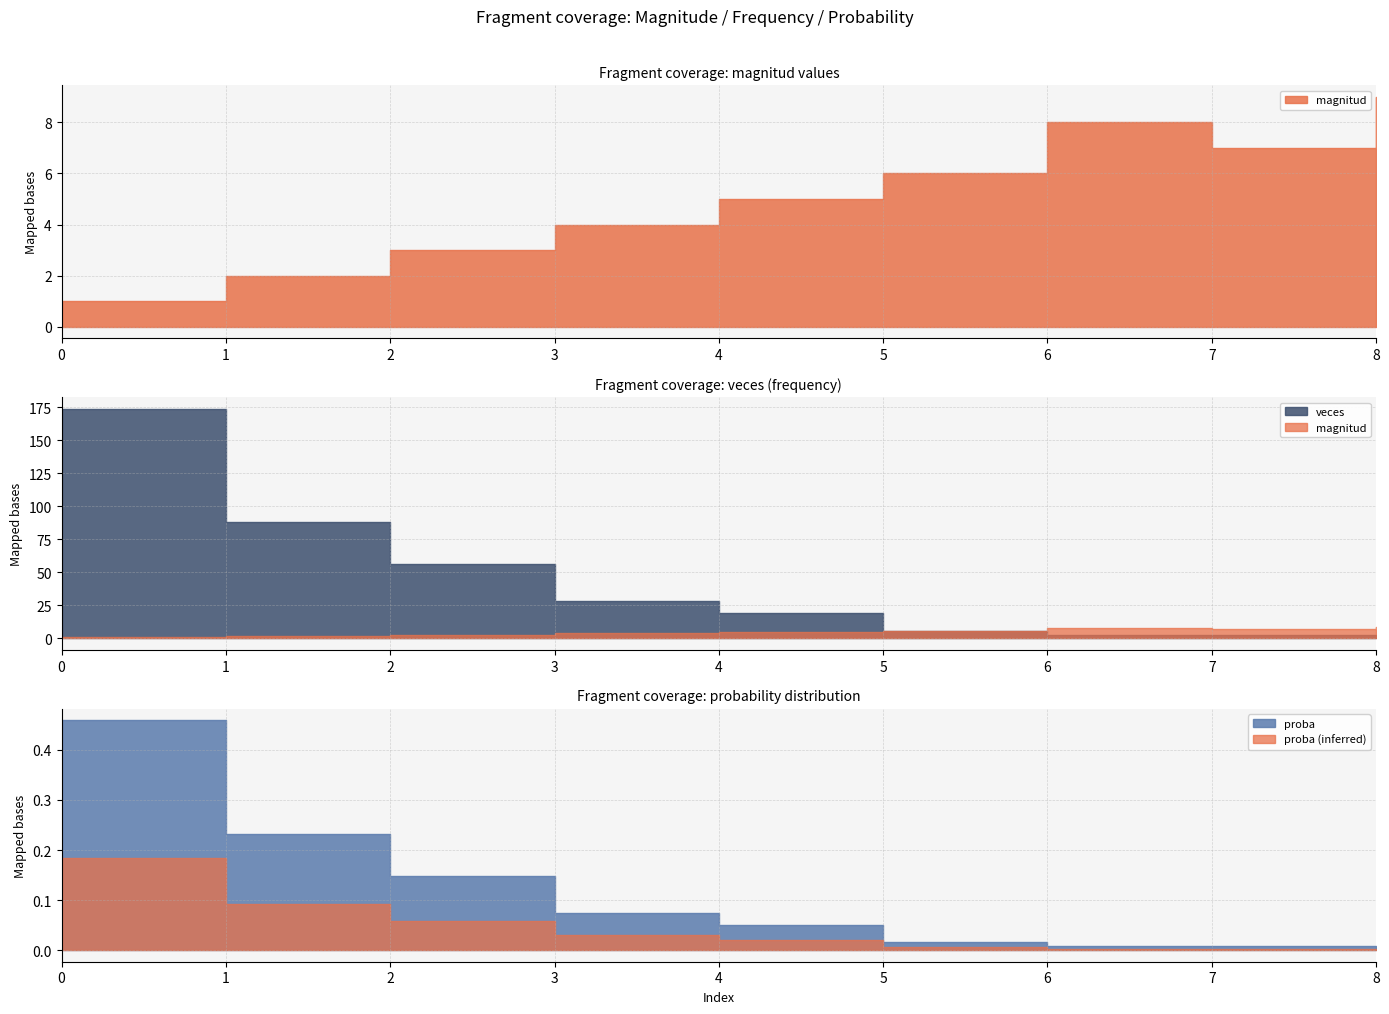

List the labels in order of magnitud value, largest first.

8, 6, 7, 5, 4, 3, 2, 1, 0